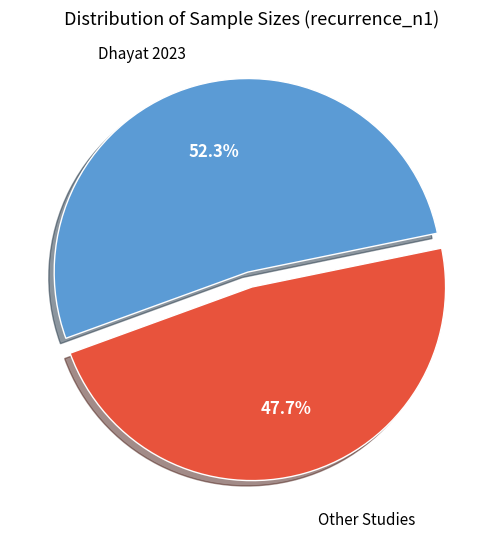

Is there a majority slice in this chart?

Yes